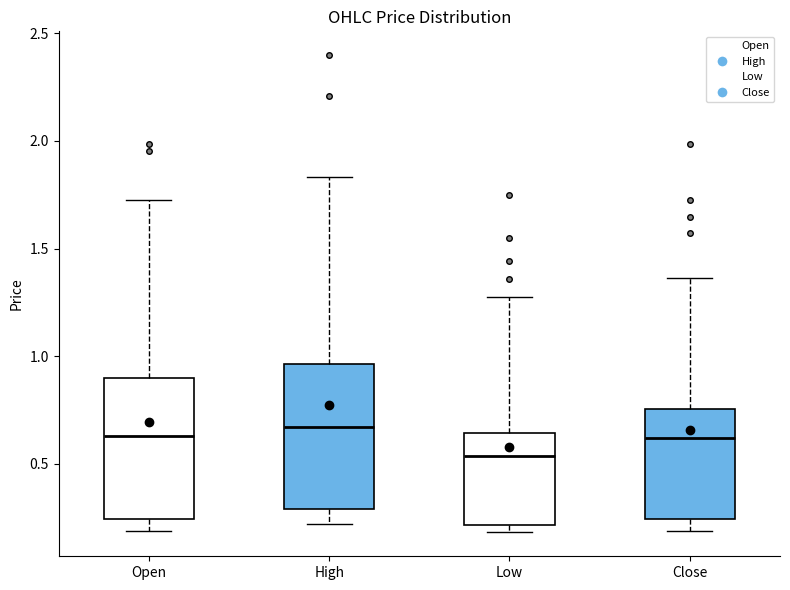

Where does the upper whisker of the box for High end on the y-axis? The values are not printed on the chart, so give them approximately, as read against the axis.

1.85